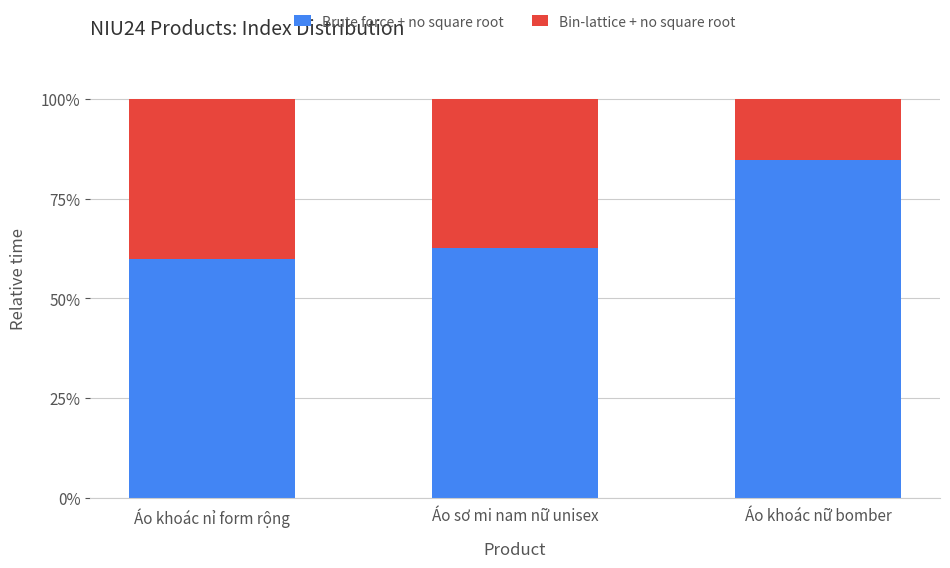

What is the difference between the maximum and second lowest values in the Brute force + no square root series?

22.2